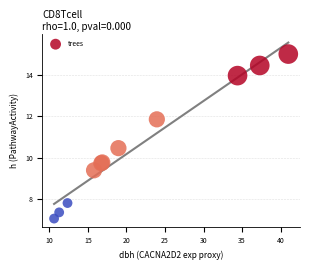

What Y value in the scatter plot is closest to 11?

10.5